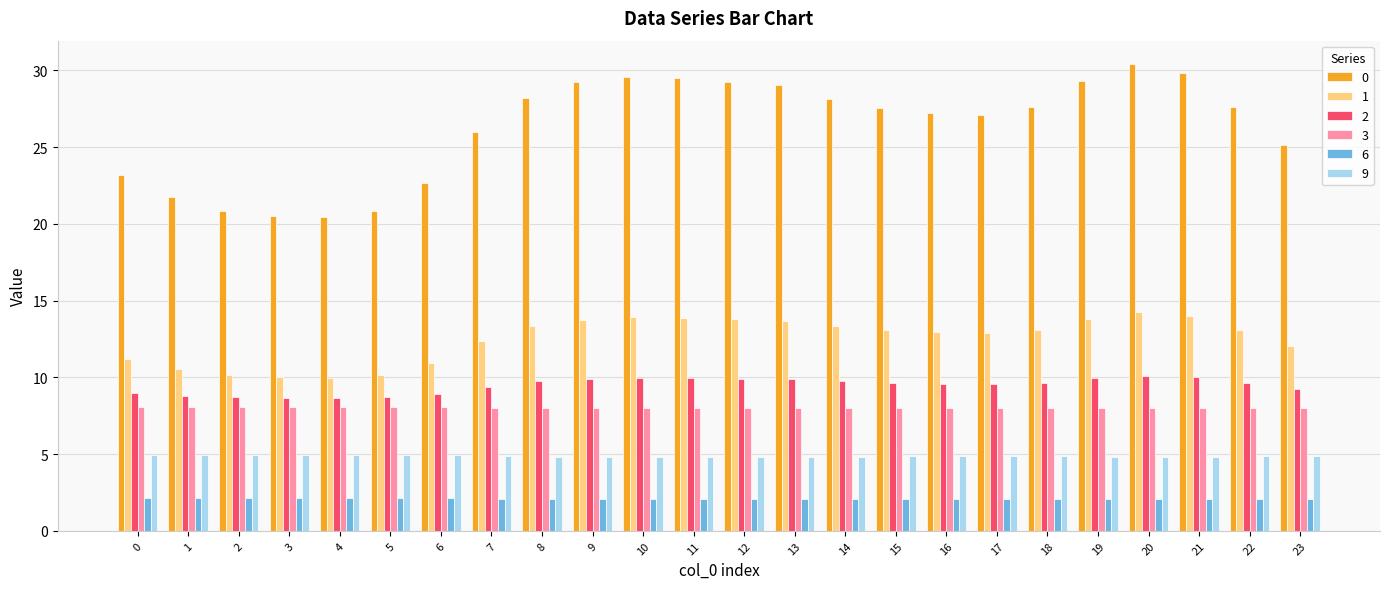

Rank the series by their maximum value, from lowest to highest.

6, 9, 3, 2, 1, 0